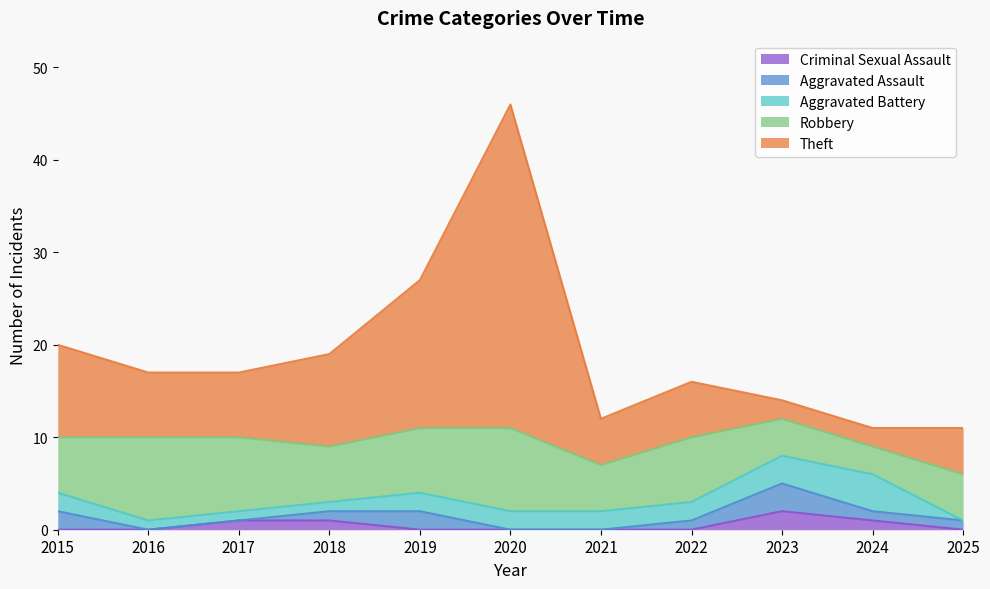

List the labels in order of Robbery value, largest first.

2016, 2020, 2017, 2019, 2022, 2015, 2018, 2021, 2025, 2023, 2024